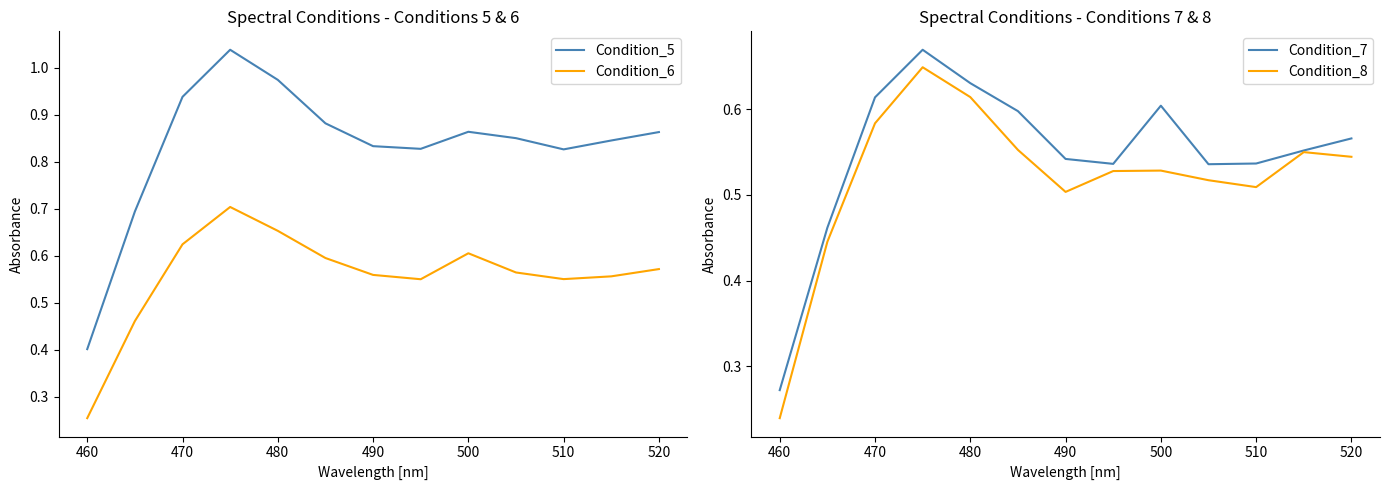

Where is the first local minimum for Condition_8?

490